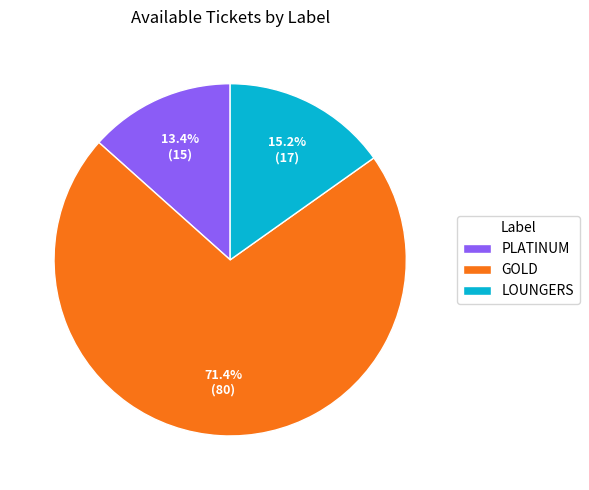

What is the largest slice in the pie chart?

GOLD